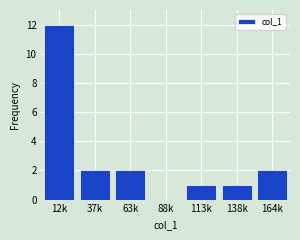

Reading right to left, extract all data points from this chart.

164k=2	138k=1	113k=1	88k=0	63k=2	37k=2	12k=12